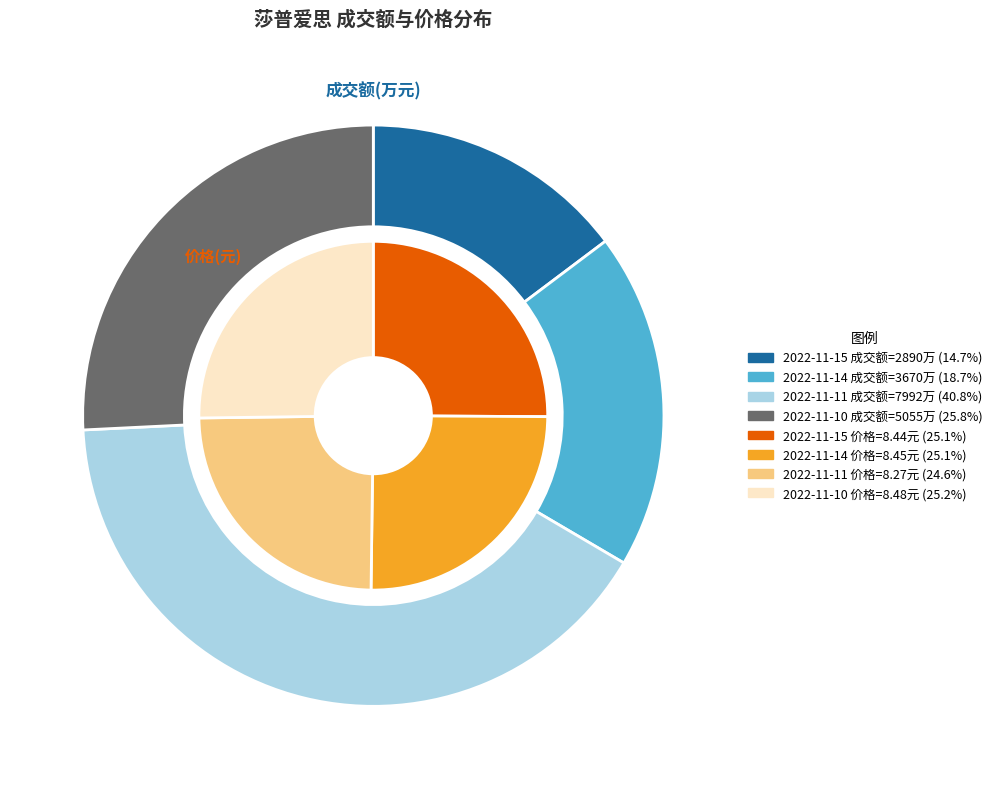

To the nearest percent, what is the average slice percentage?

25%